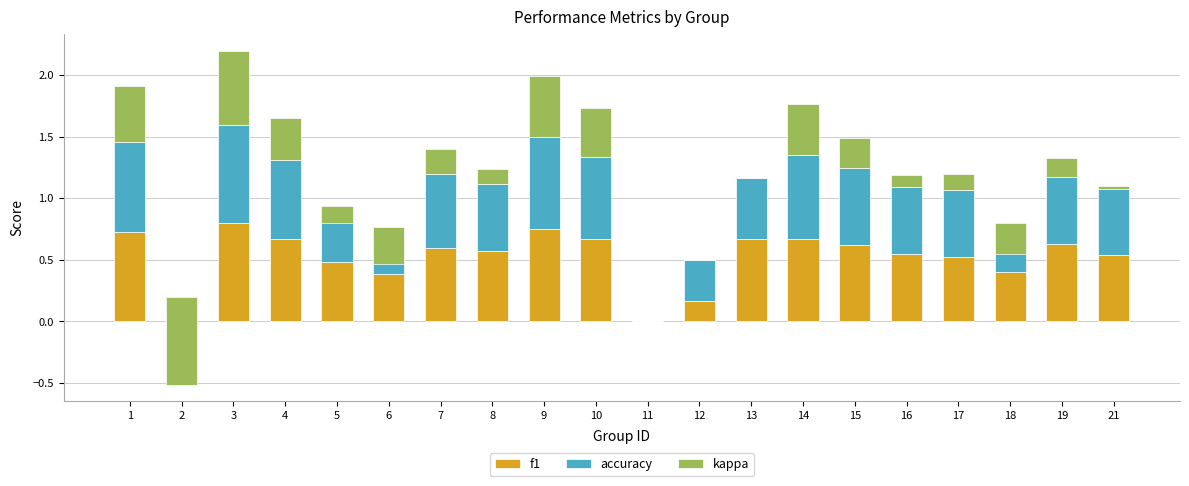

Where is f1 nearest to the value 0?

11